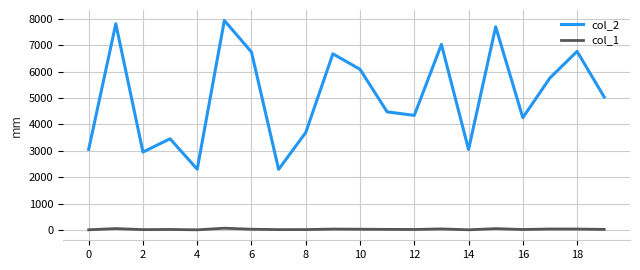

True or false: col_1 and col_2 cross at least once.

False